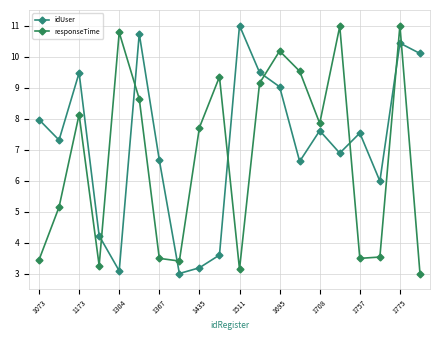

What is the average value of the responseTime series?

6.8